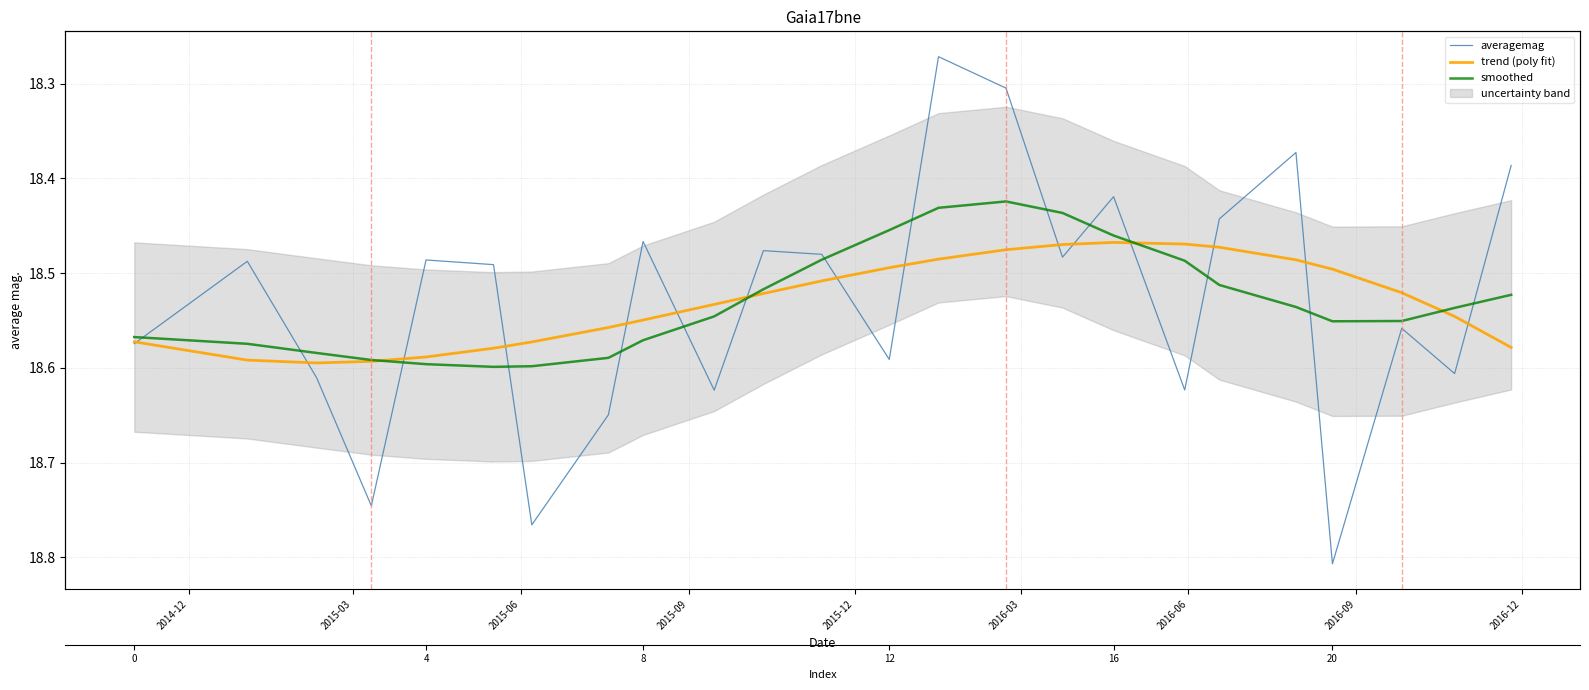

True or false: smoothed has more than 1 interior local peaks.

True